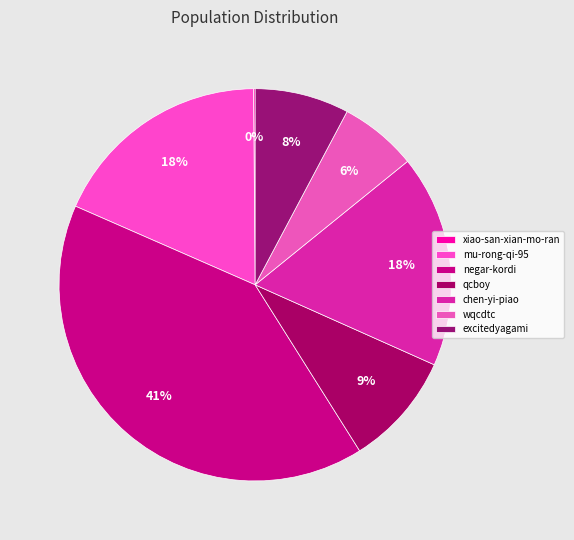

To the nearest percent, what portion does excitedyagami represent?

8%